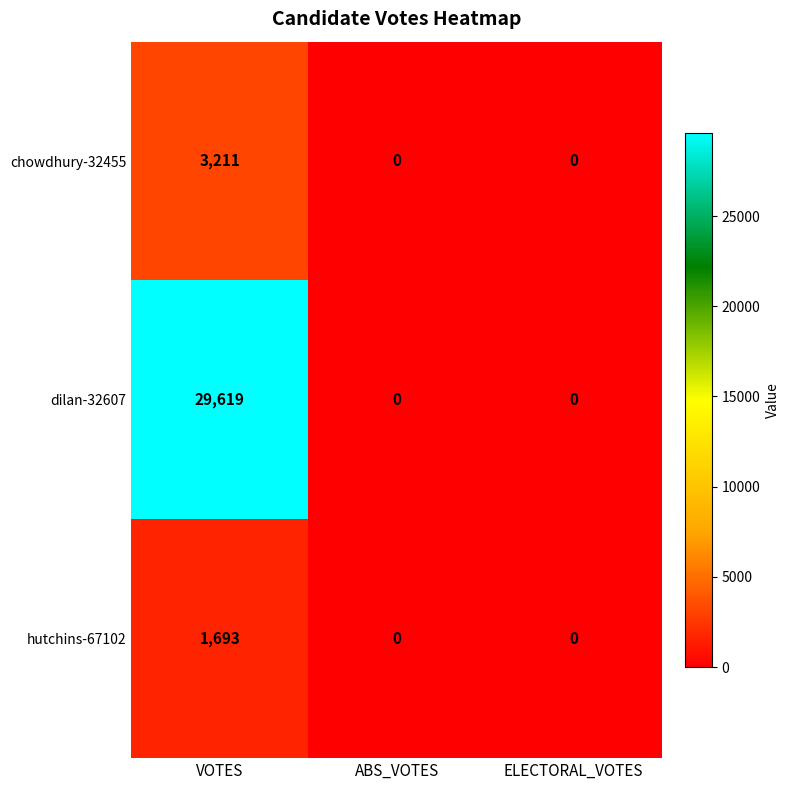

How many dilan-32607 values are between 0 and 29619?

3